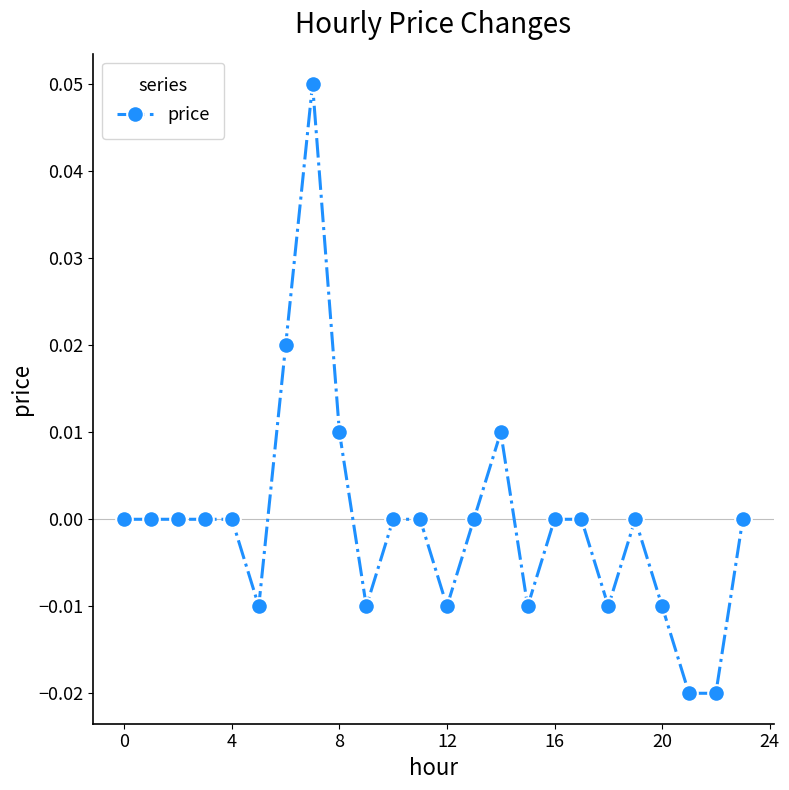

True or false: there are more than 1 points higher than both neighbors.

True